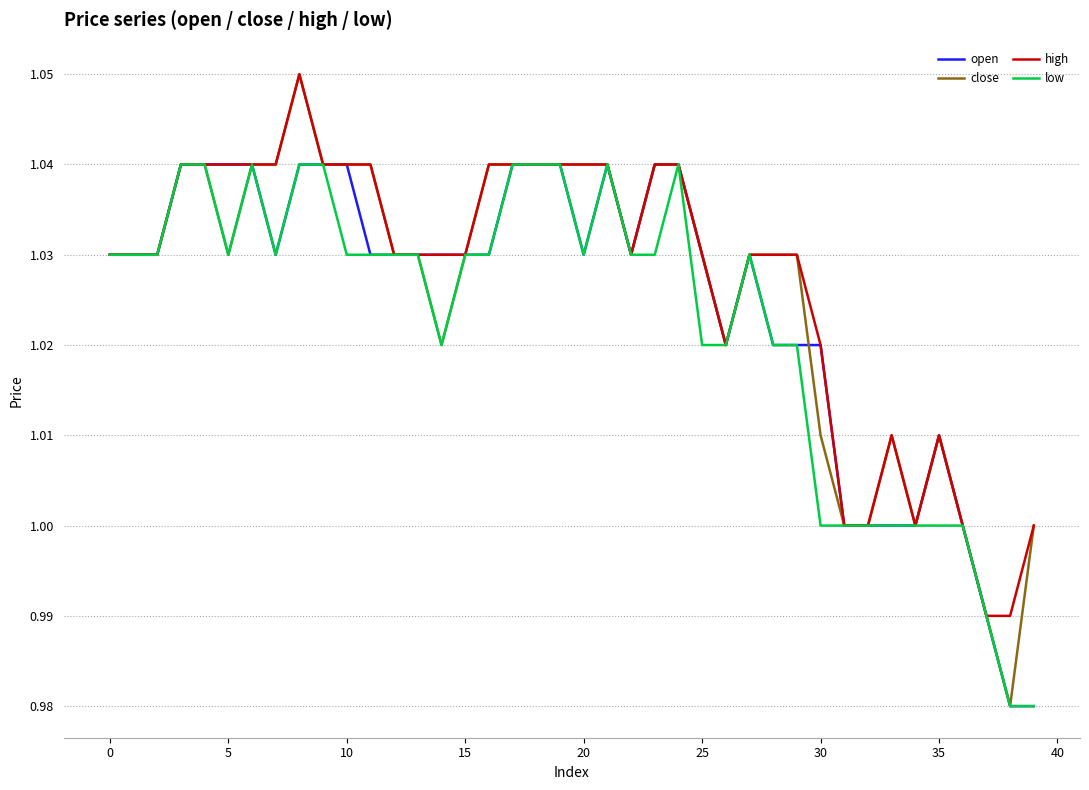

Which series has the widest spread of values?

close